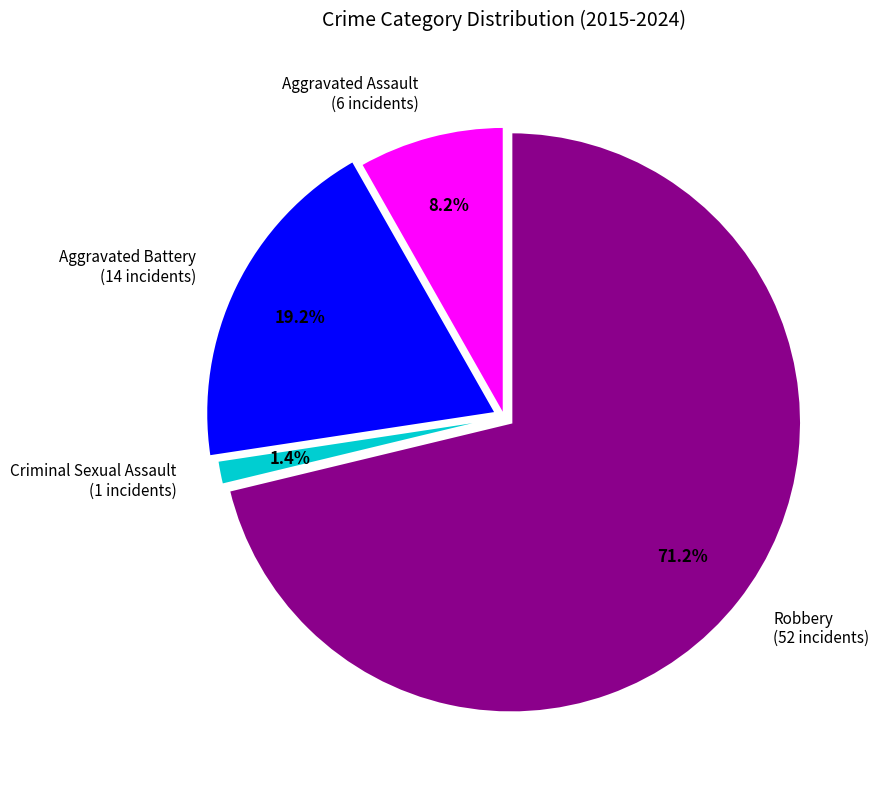

Is Criminal Sexual Assault the majority of the pie?

No